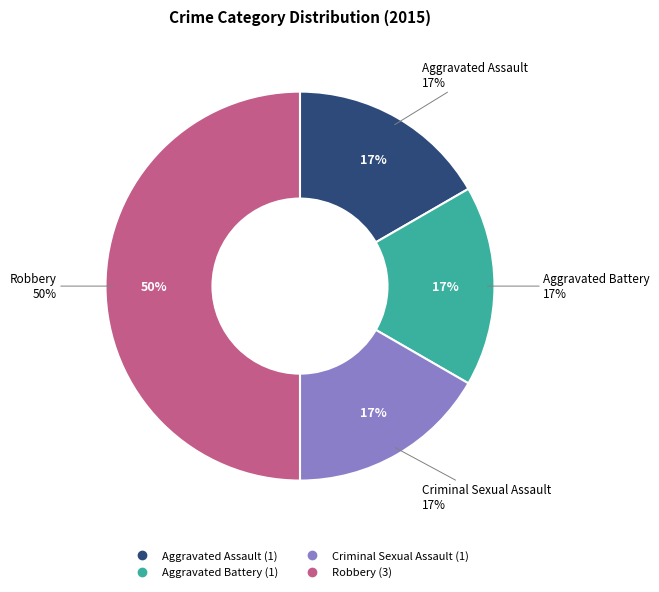

Which category has the smallest portion of the pie?

Aggravated Assault